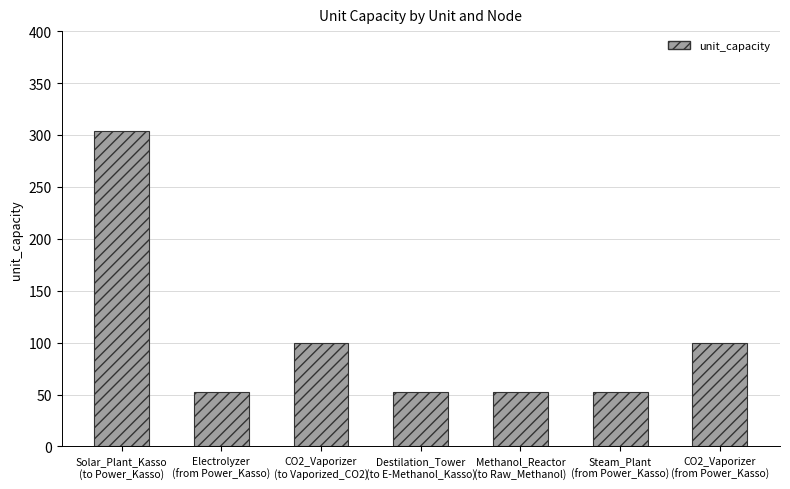

Approximately how many times larger is the value at Methanol_Reactor
(to Raw_Methanol) compared to Destilation_Tower
(to E-Methanol_Kasso)?

1.0